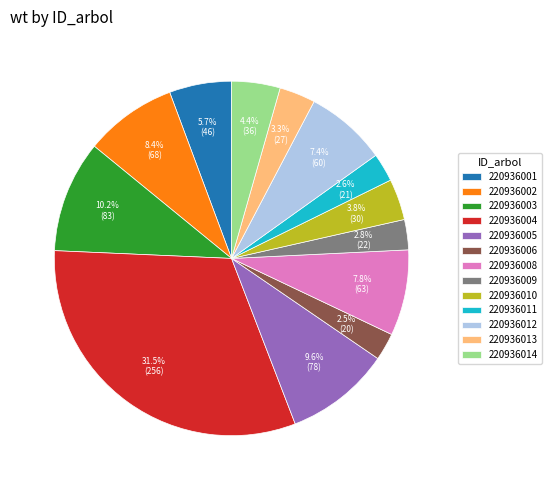

Between 220936010 and 220936006, which is larger?

220936010